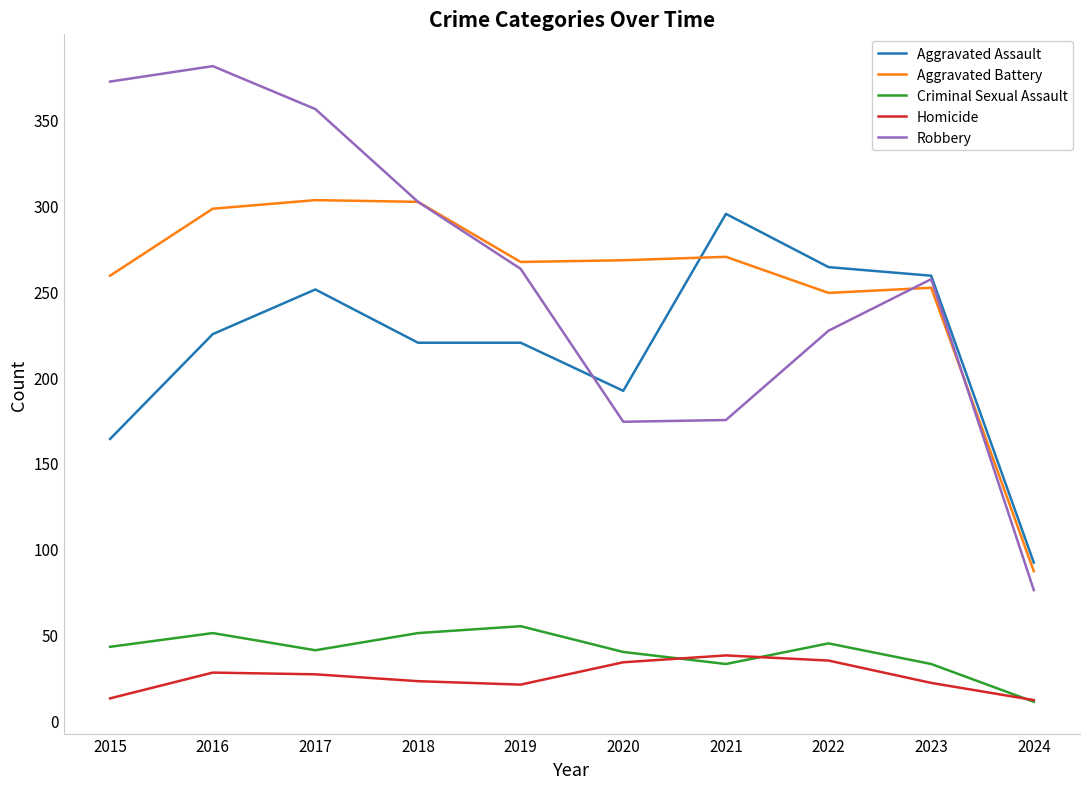

What is the difference between the highest and lowest values at 2019?

246